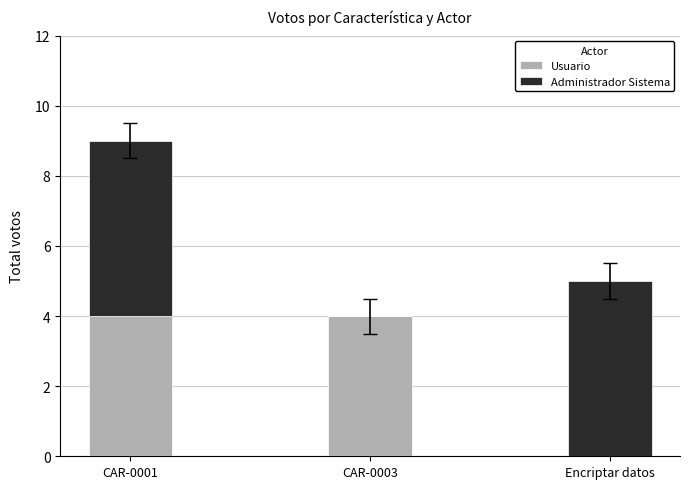

How many distinct data groups are displayed?

2